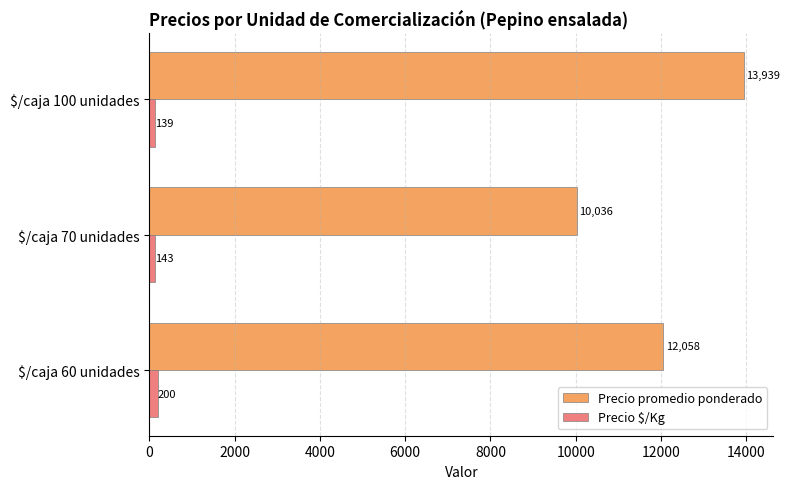

What is the minimum value shown in the chart?

139